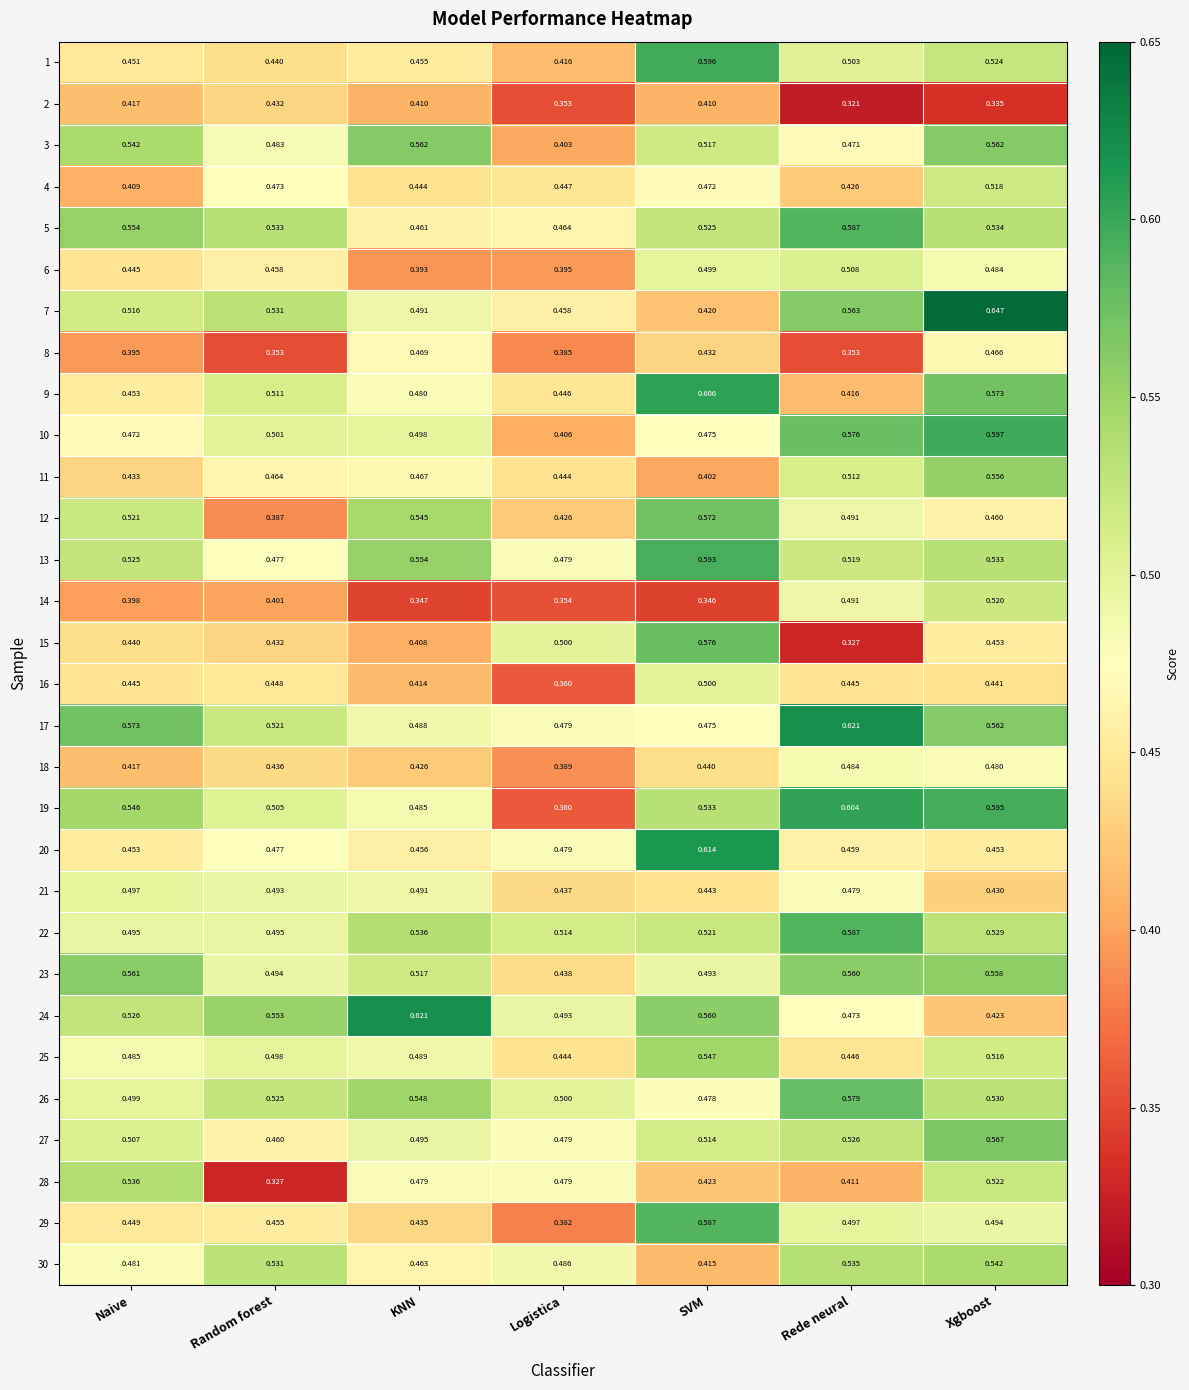

Which category has the lowest value in the 28 series?

Random forest